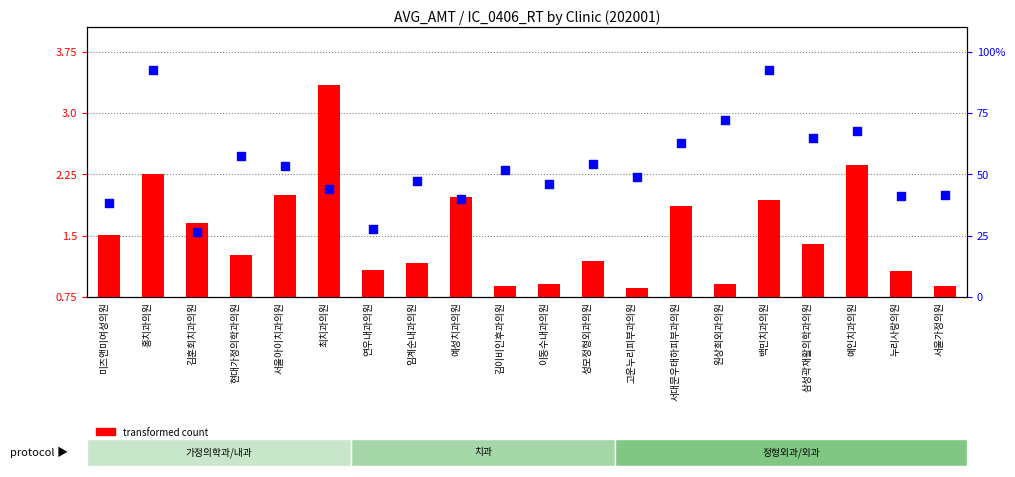

Which series has the widest spread of Y values?

percentile rank within the sample